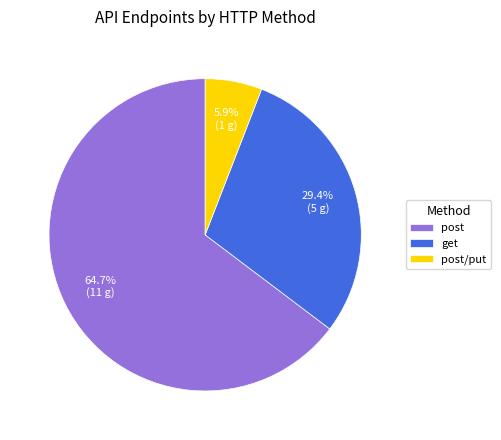

Is post the majority of the pie?

Yes